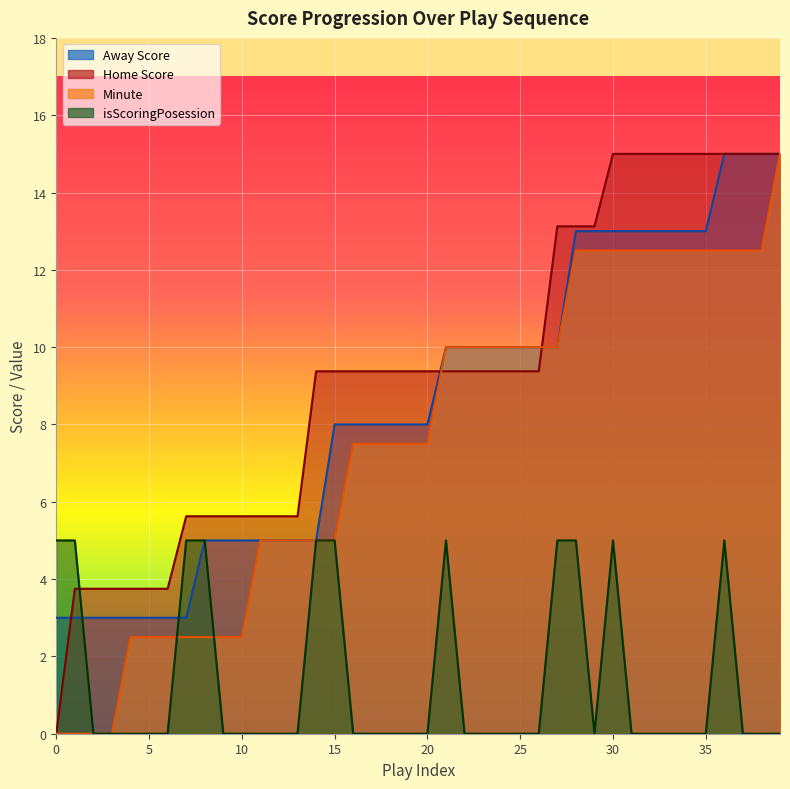

Reading right to left, transcribe all the data shown in this chart.

Away Score: 15.0	15.0	15.0	15.0	13.0	13.0	13.0	13.0	13.0	13.0	13.0	13.0	10.0	10.0	10.0	10.0	10.0	10.0	10.0	8.0	8.0	8.0	8.0	8.0	8.0	5.0	5.0	5.0	5.0	5.0	5.0	5.0	3.0	3.0	3.0	3.0	3.0	3.0	3.0	3.0
Home Score: 15.0	15.0	15.0	15.0	15.0	15.0	15.0	15.0	15.0	15.0	13.1	13.1	13.1	9.4	9.4	9.4	9.4	9.4	9.4	9.4	9.4	9.4	9.4	9.4	9.4	9.4	5.6	5.6	5.6	5.6	5.6	5.6	5.6	3.8	3.8	3.8	3.8	3.8	3.8	0.0
Minute: 15.0	12.5	12.5	12.5	12.5	12.5	12.5	12.5	12.5	12.5	12.5	12.5	10.0	10.0	10.0	10.0	10.0	10.0	10.0	7.5	7.5	7.5	7.5	7.5	5.0	5.0	5.0	5.0	5.0	2.5	2.5	2.5	2.5	2.5	2.5	2.5	0.0	0.0	0.0	0.0
isScoringPosession: 0.0	0.0	0.0	5.0	0.0	0.0	0.0	0.0	0.0	5.0	0.0	5.0	5.0	0.0	0.0	0.0	0.0	0.0	5.0	0.0	0.0	0.0	0.0	0.0	5.0	5.0	0.0	0.0	0.0	0.0	0.0	5.0	5.0	0.0	0.0	0.0	0.0	0.0	5.0	5.0